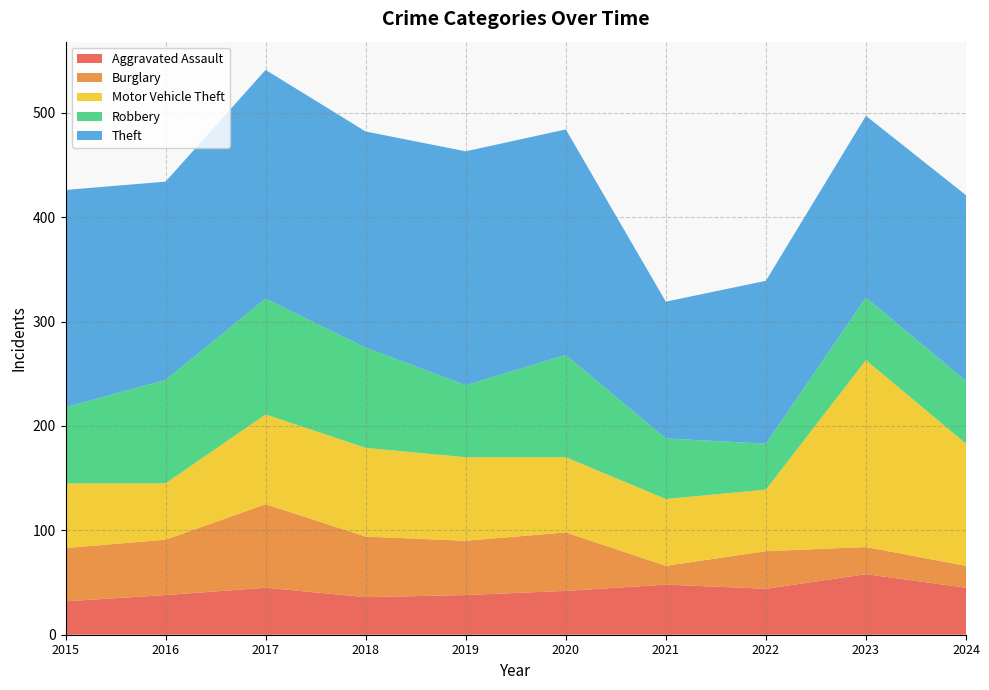

Reading left to right, what are all the values shown in this chart?

Aggravated Assault: 2015=32	2016=38	2017=45	2018=36	2019=38	2020=42	2021=48	2022=44	2023=58	2024=45
Burglary: 2015=51	2016=53	2017=80	2018=58	2019=52	2020=56	2021=18	2022=36	2023=26	2024=21
Motor Vehicle Theft: 2015=62	2016=54	2017=86	2018=85	2019=80	2020=72	2021=64	2022=59	2023=179	2024=117
Robbery: 2015=73	2016=99	2017=111	2018=96	2019=69	2020=98	2021=58	2022=44	2023=60	2024=60
Theft: 2015=208	2016=190	2017=219	2018=207	2019=224	2020=216	2021=131	2022=156	2023=174	2024=178